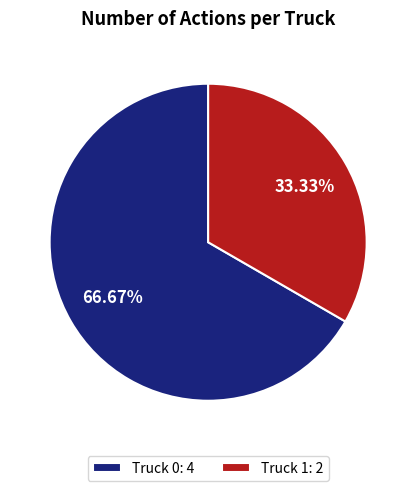

Approximately how many times larger is the value at Truck 1: 2 compared to Truck 0: 4?

0.5